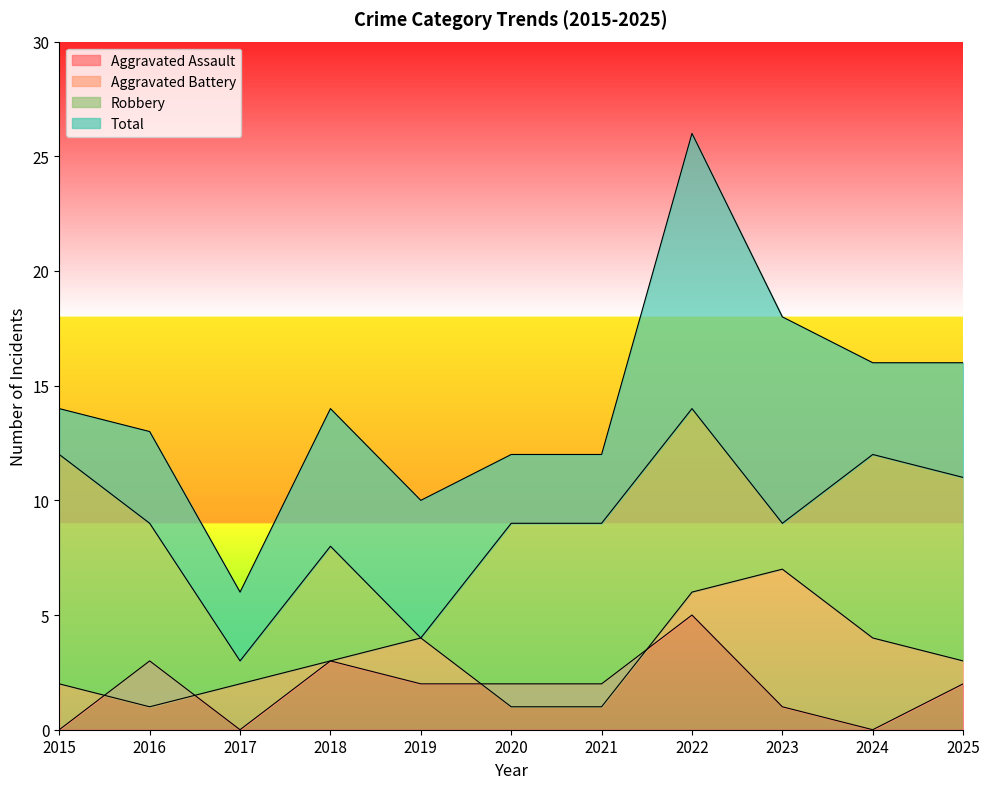

At 2021, list the series in order from largest to smallest.

Total, Robbery, Aggravated Assault, Aggravated Battery